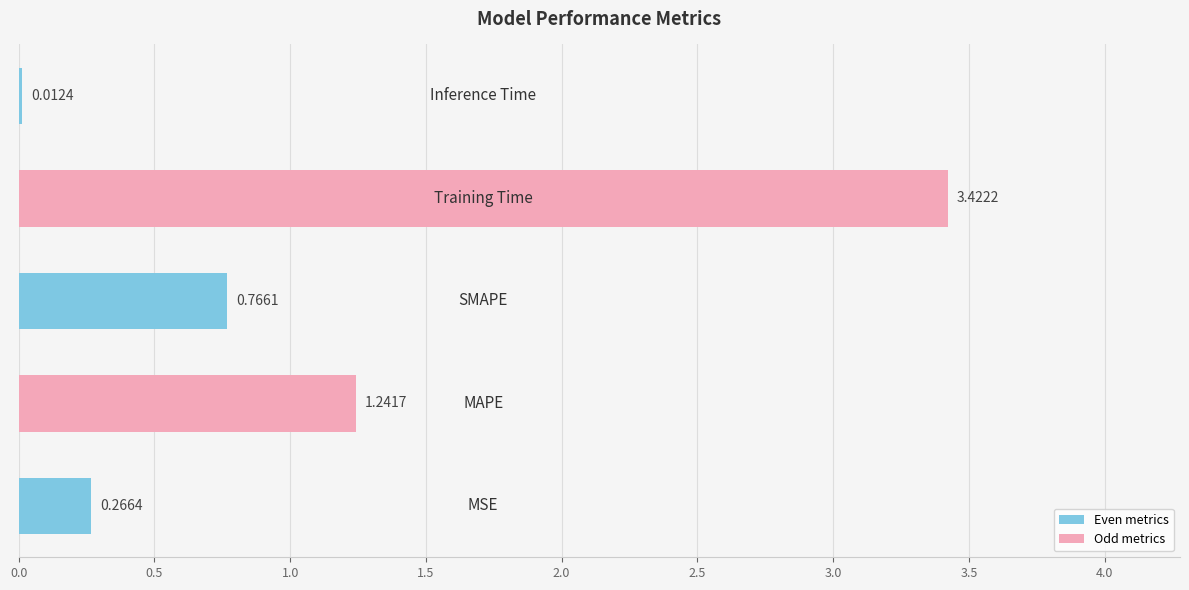

What is the sum of all values?

5.7